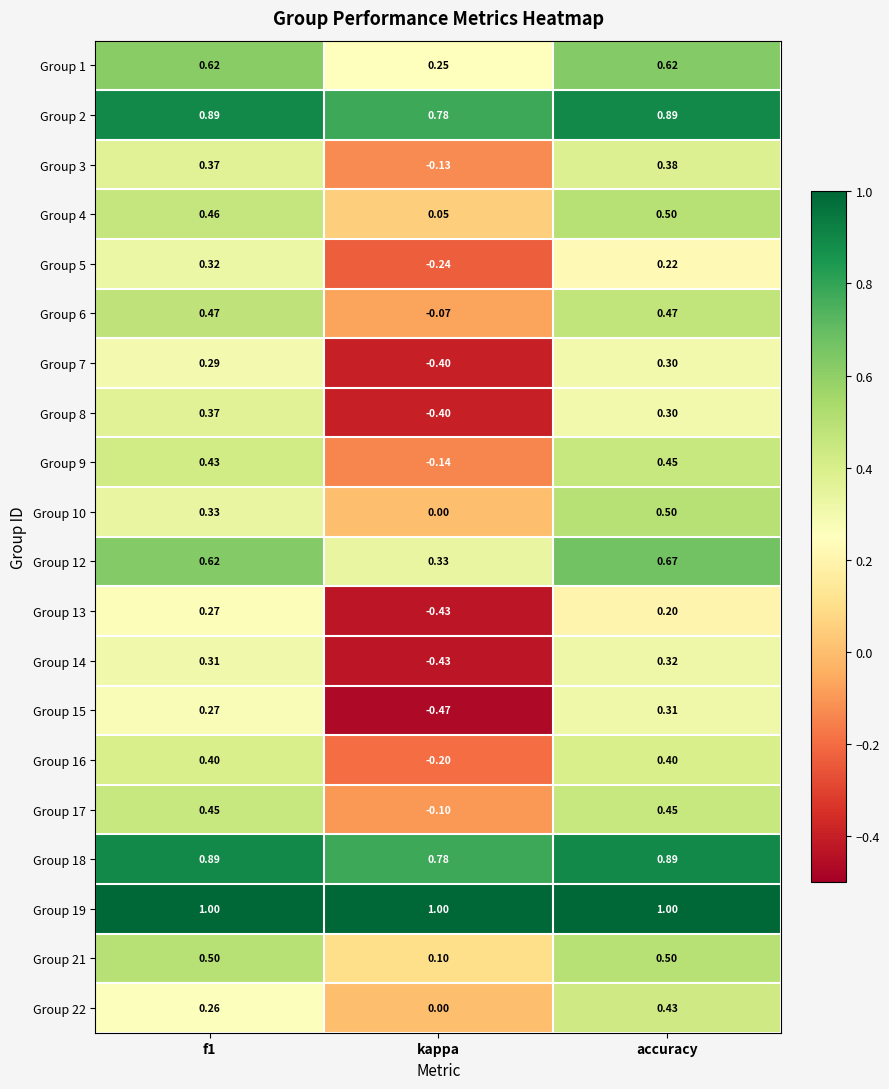

At which label is Group 4 closest to 0?

kappa